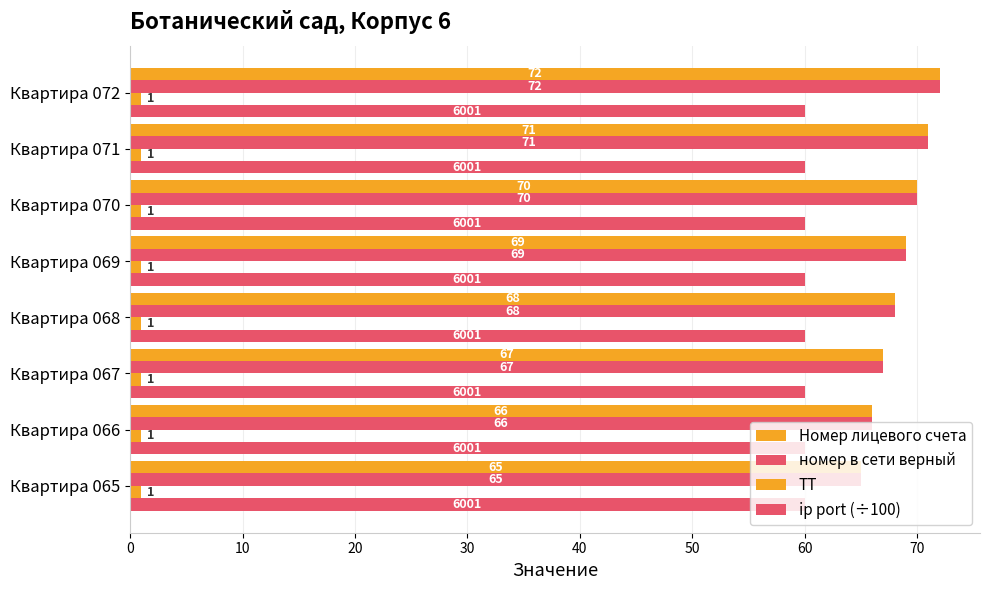

How many data points does each series have?

8